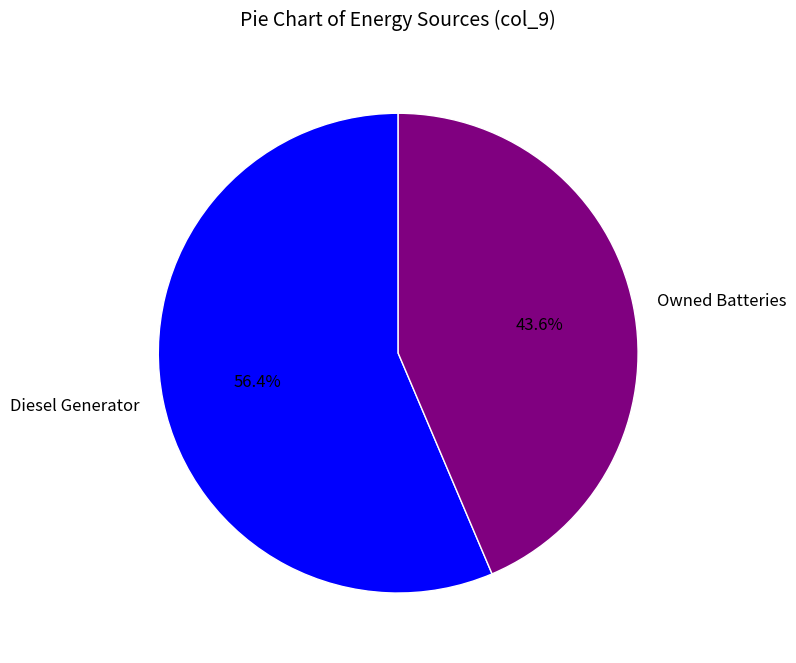

Which slice represents more than half of the pie?

Diesel Generator